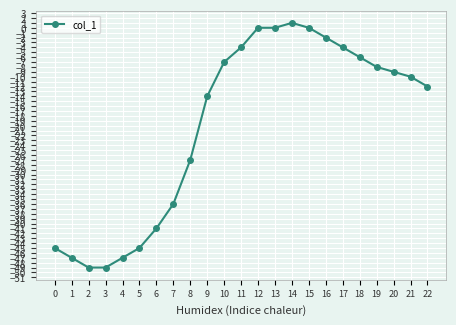

What is the smallest value displayed?

-49